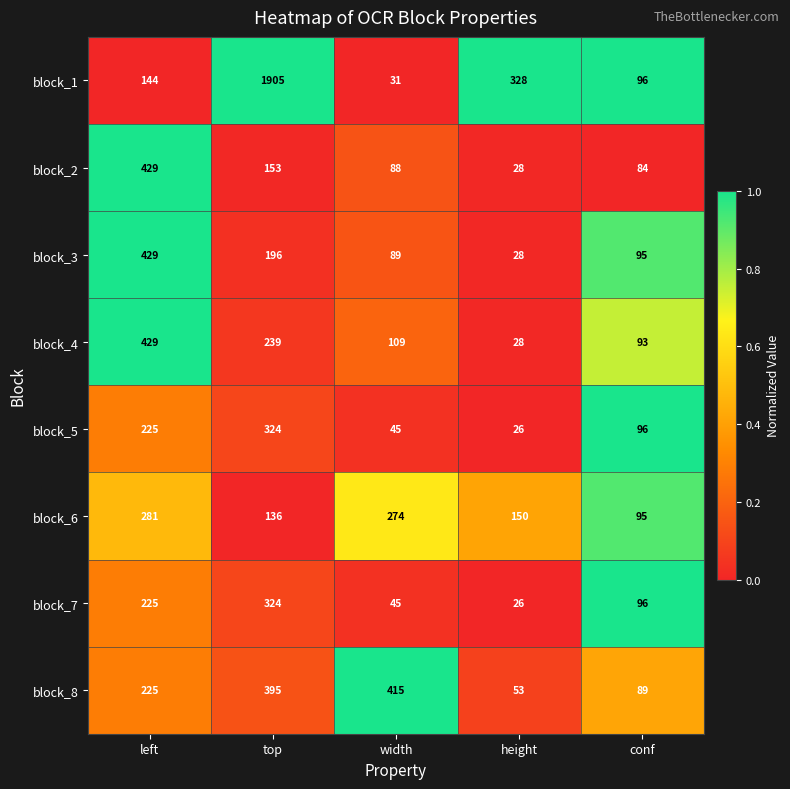

The block_6 series shows 281 at left. True or false?

True